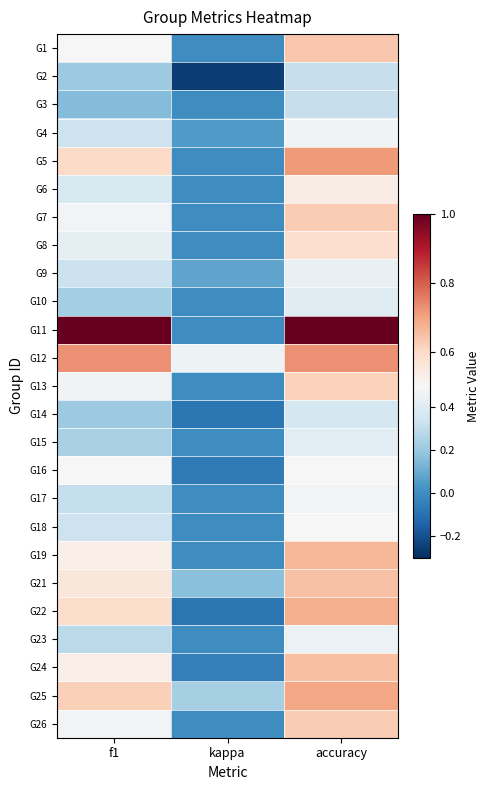

Reading left to right, extract all data points from this chart.

G1: f1=0.5	kappa=0.0	accuracy=0.6
G2: f1=0.2	kappa=-0.3	accuracy=0.3
G3: f1=0.2	kappa=0.0	accuracy=0.3
G4: f1=0.3	kappa=0.0	accuracy=0.5
G5: f1=0.6	kappa=0.0	accuracy=0.7
G6: f1=0.4	kappa=0.0	accuracy=0.5
G7: f1=0.5	kappa=0.0	accuracy=0.6
G8: f1=0.4	kappa=0.0	accuracy=0.6
G9: f1=0.3	kappa=0.1	accuracy=0.4
G10: f1=0.2	kappa=0.0	accuracy=0.4
G11: f1=1.0	kappa=0.0	accuracy=1.0
G12: f1=0.7	kappa=0.5	accuracy=0.7
G13: f1=0.5	kappa=0.0	accuracy=0.6
G14: f1=0.2	kappa=-0.1	accuracy=0.4
G15: f1=0.2	kappa=0.0	accuracy=0.4
G16: f1=0.5	kappa=-0.1	accuracy=0.5
G17: f1=0.3	kappa=0.0	accuracy=0.5
G18: f1=0.3	kappa=0.0	accuracy=0.5
G19: f1=0.5	kappa=0.0	accuracy=0.7
G21: f1=0.6	kappa=0.2	accuracy=0.6
G22: f1=0.6	kappa=-0.1	accuracy=0.7
G23: f1=0.3	kappa=0.0	accuracy=0.5
G24: f1=0.5	kappa=-0.0	accuracy=0.7
G25: f1=0.6	kappa=0.2	accuracy=0.7
G26: f1=0.5	kappa=0.0	accuracy=0.6